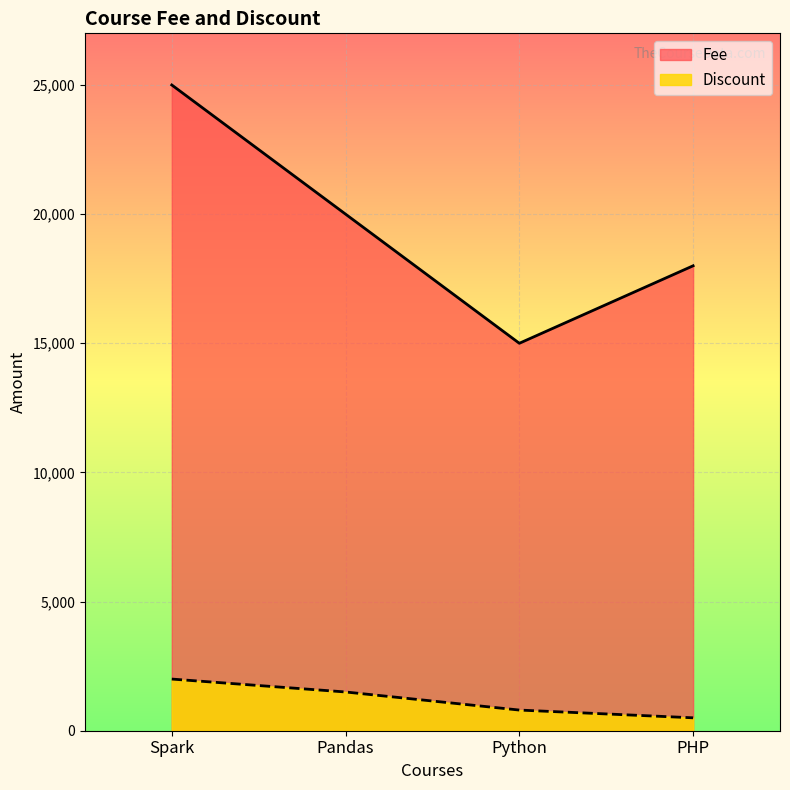

What are all the series names shown in the legend?

Fee, Discount